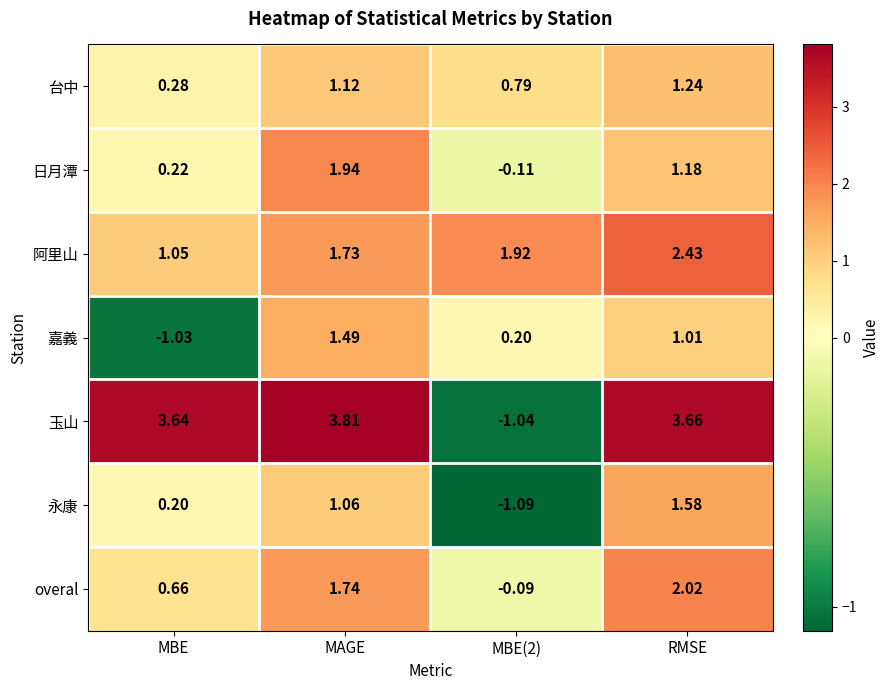

What is the maximum value shown in the chart?

3.8